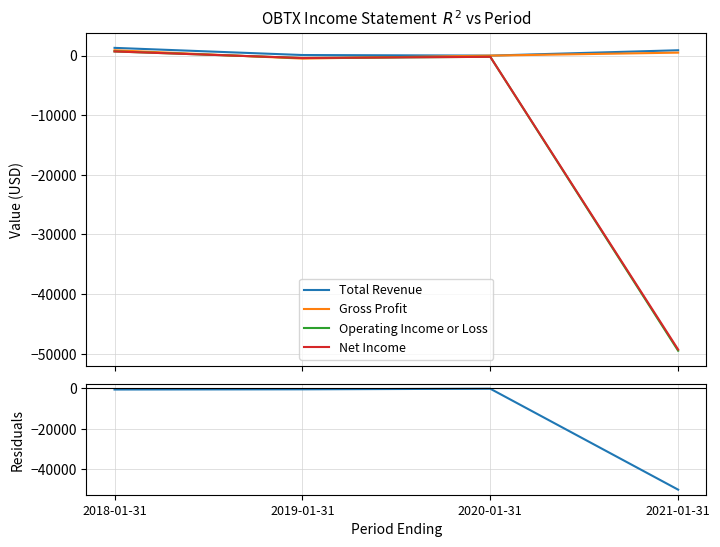

What is the label of the 4th point from the right?

2018-01-31